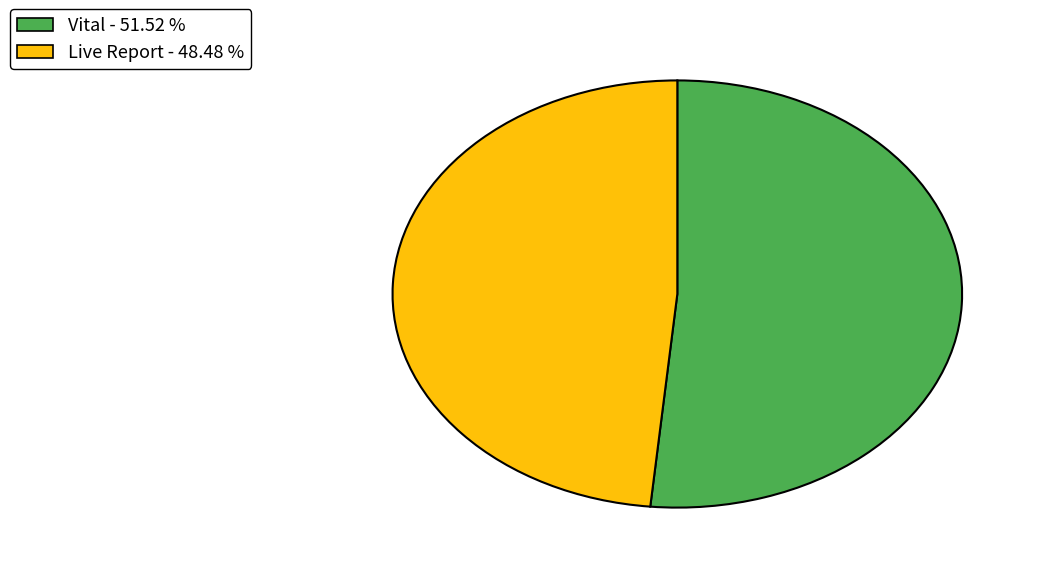

Which has a higher value, Live Report or Vital?

Vital